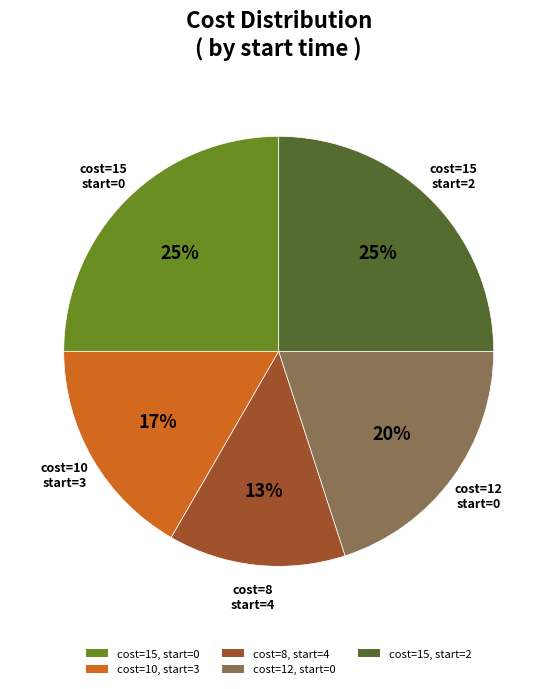

To the nearest percent, what is the combined percentage of cost=10, start=3 and cost=8, start=4?

30%